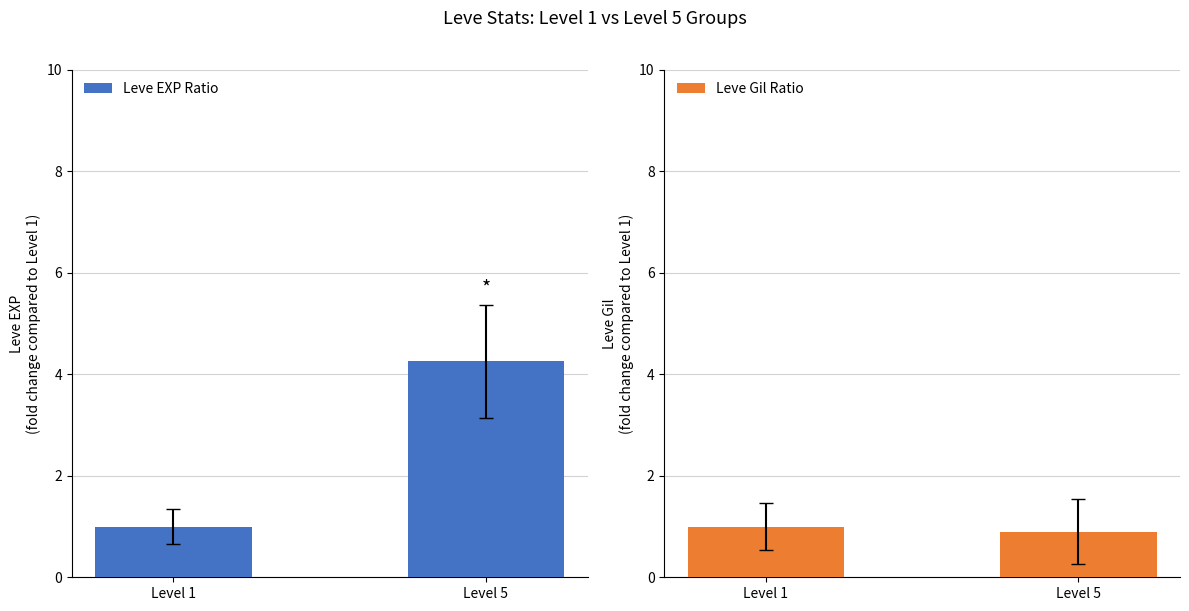

Reading left to right, transcribe all the data shown in this chart.

Leve EXP Ratio: 1.0	4.3
Leve Gil Ratio: 1.0	0.9